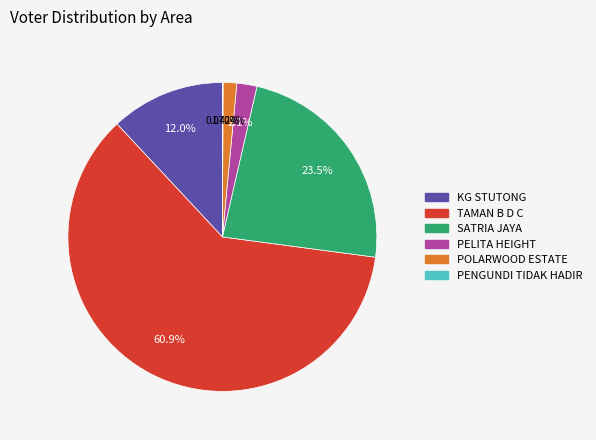

Which slice is the largest?

TAMAN B D C